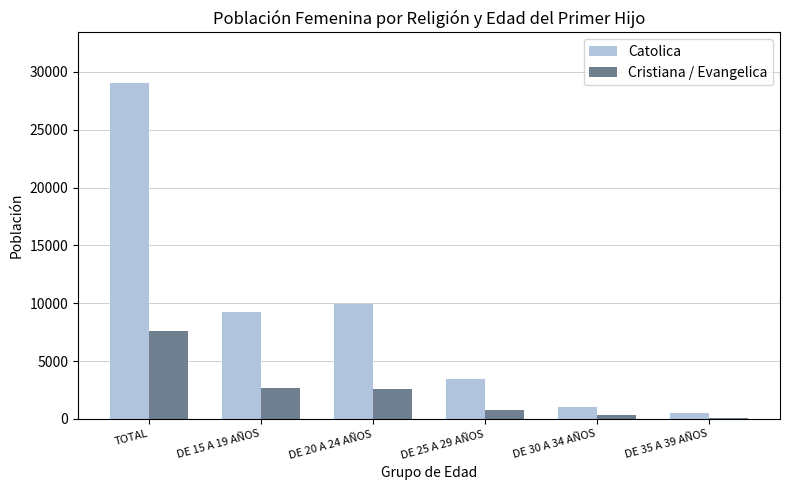

Is it true that Catolica equals 15743 at DE 20 A 24 AÑOS?

False